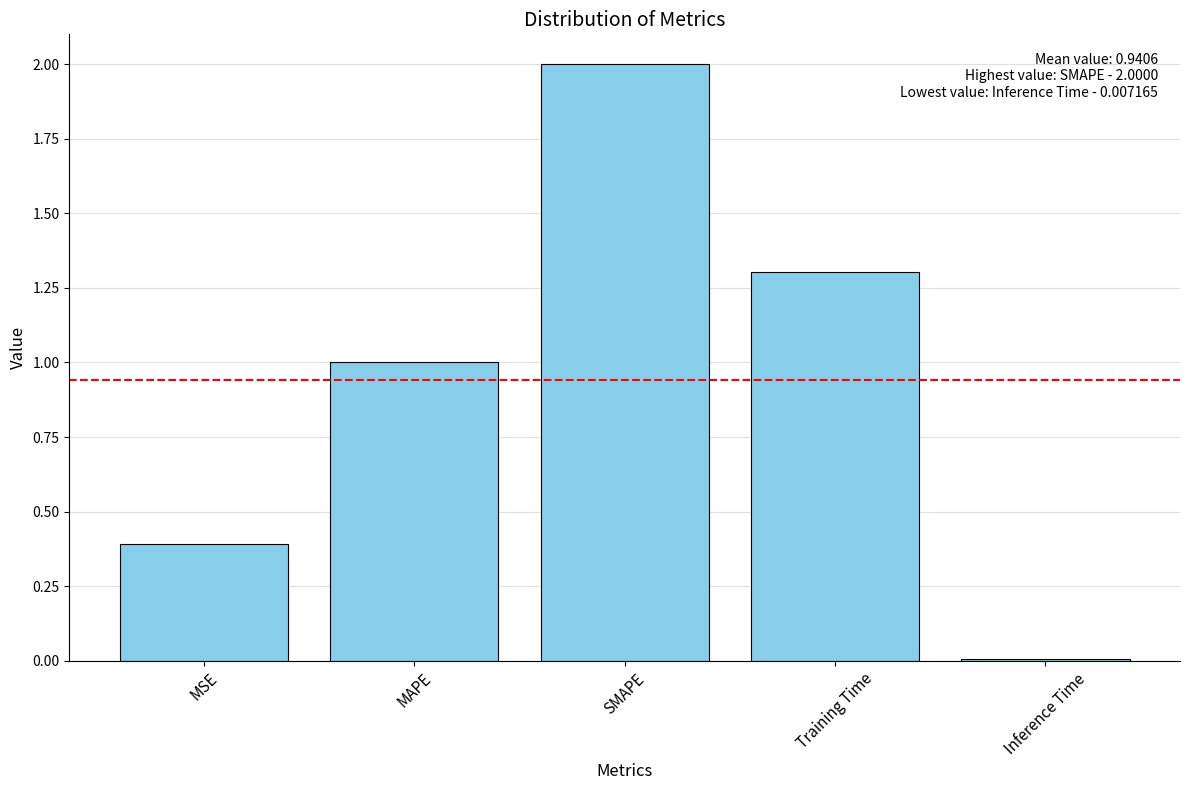

What is the average value?

0.9